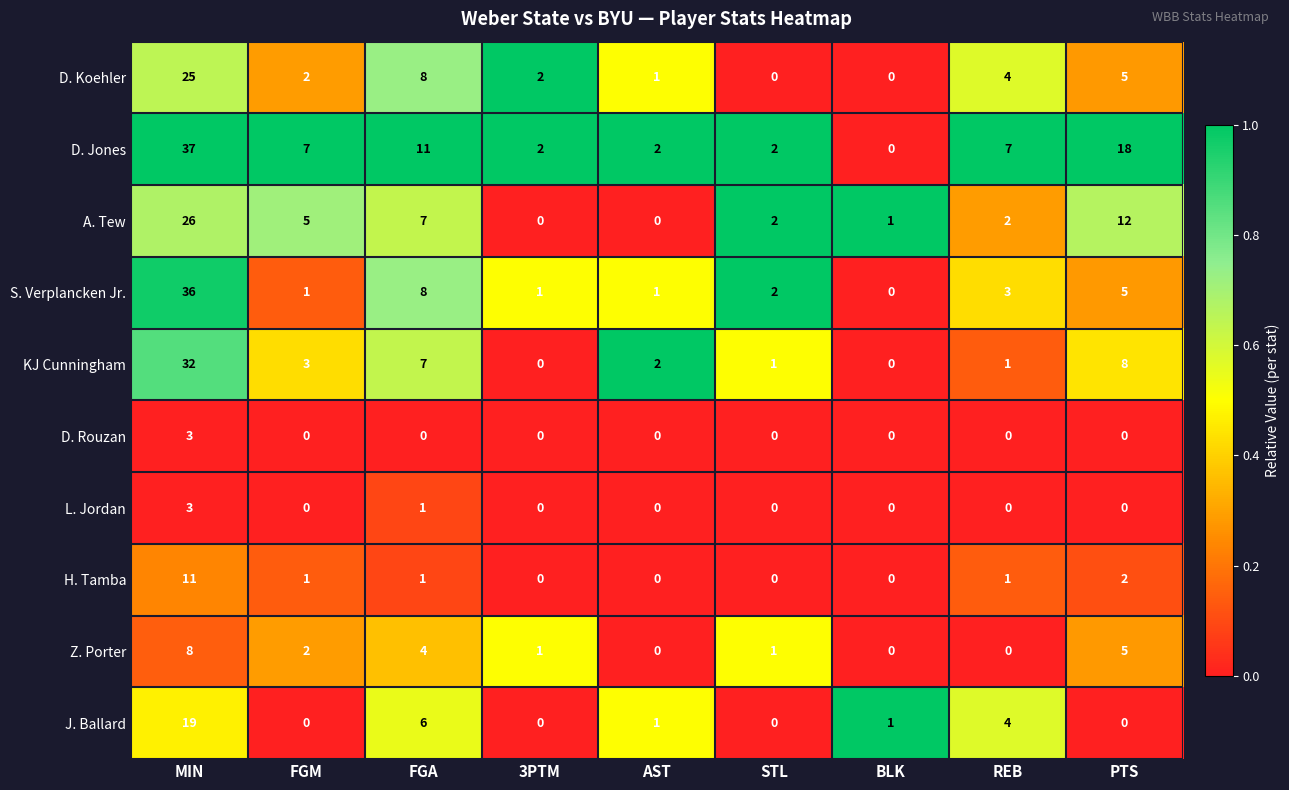

Which label corresponds to the largest value in the chart?

MIN